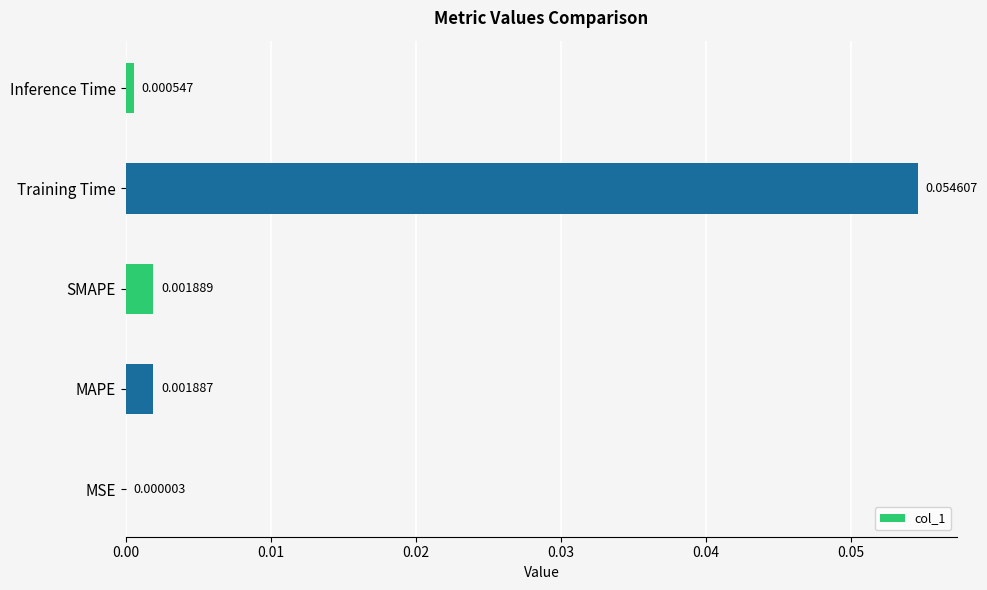

Which has a higher value, MAPE or MSE?

MAPE